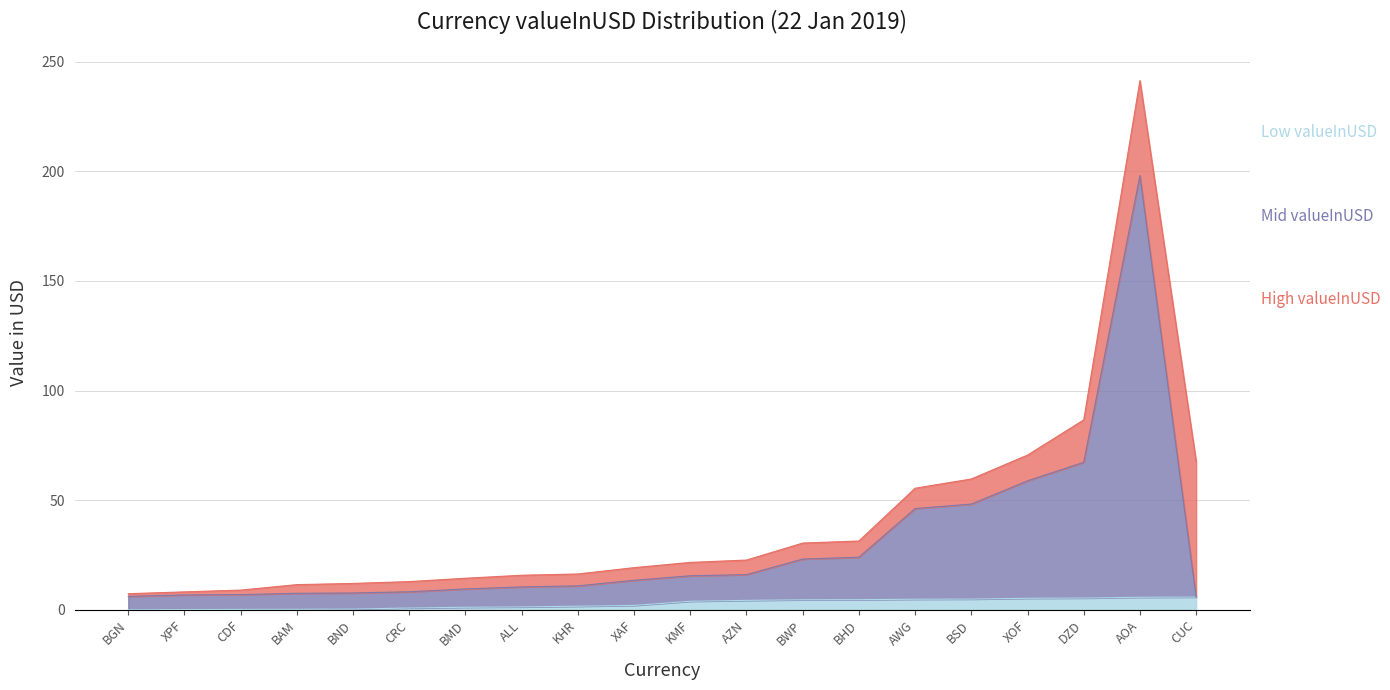

What is the sum of all Low valueInUSD values?

58.2